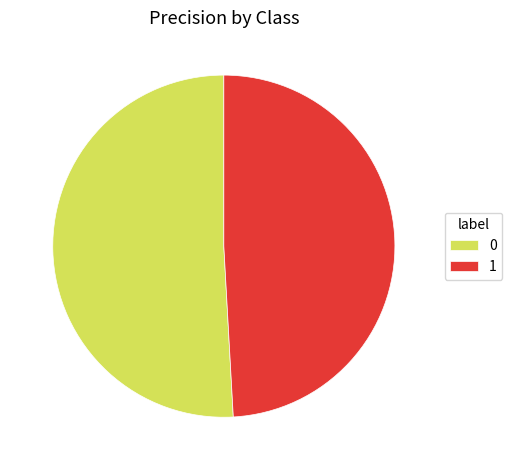

Do 0 and 1 together represent more than half of the pie?

Yes